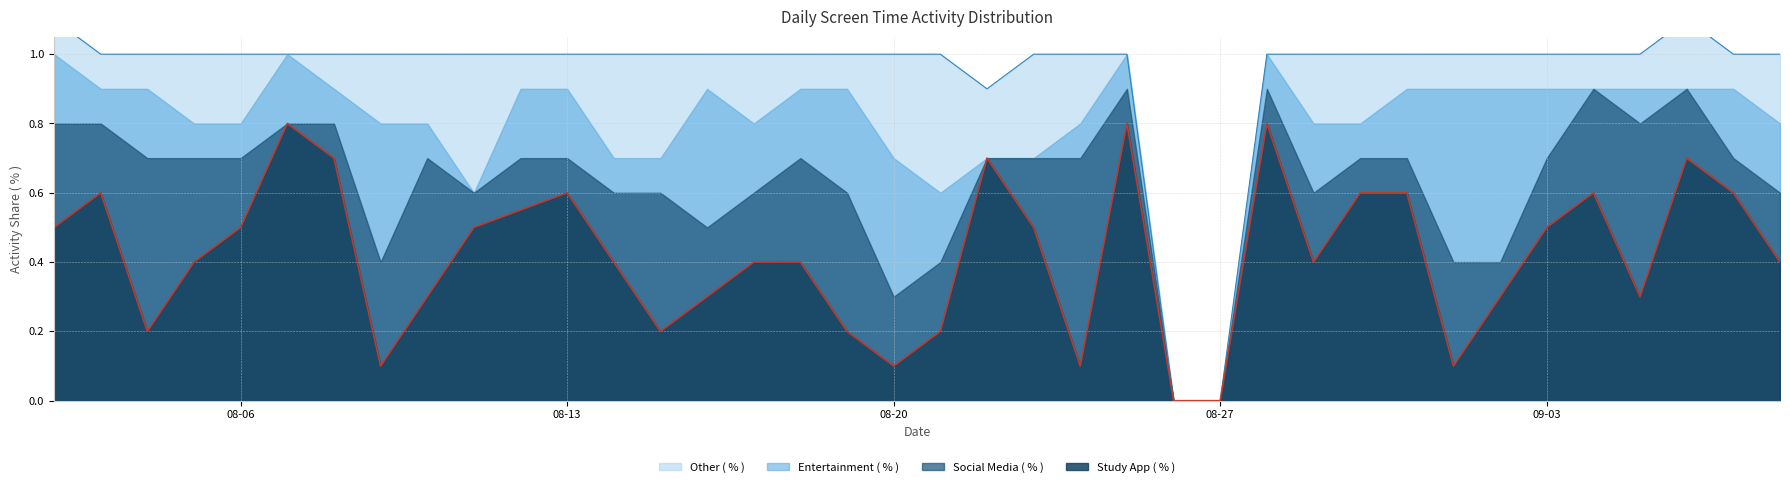

How many distinct data groups are displayed?

4